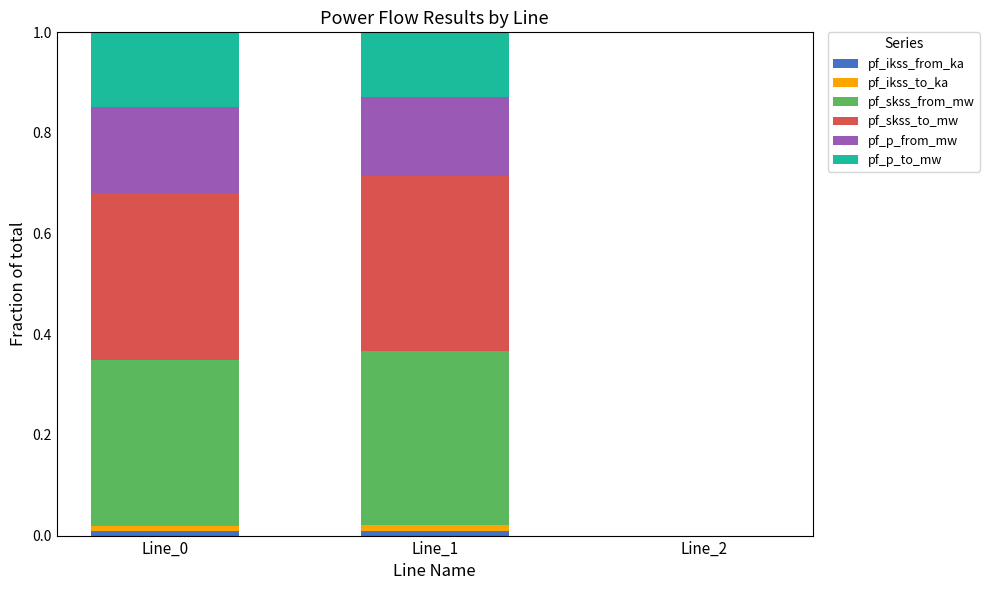

The pf_ikss_from_ka series shows 0.0 at Line_0. True or false?

True